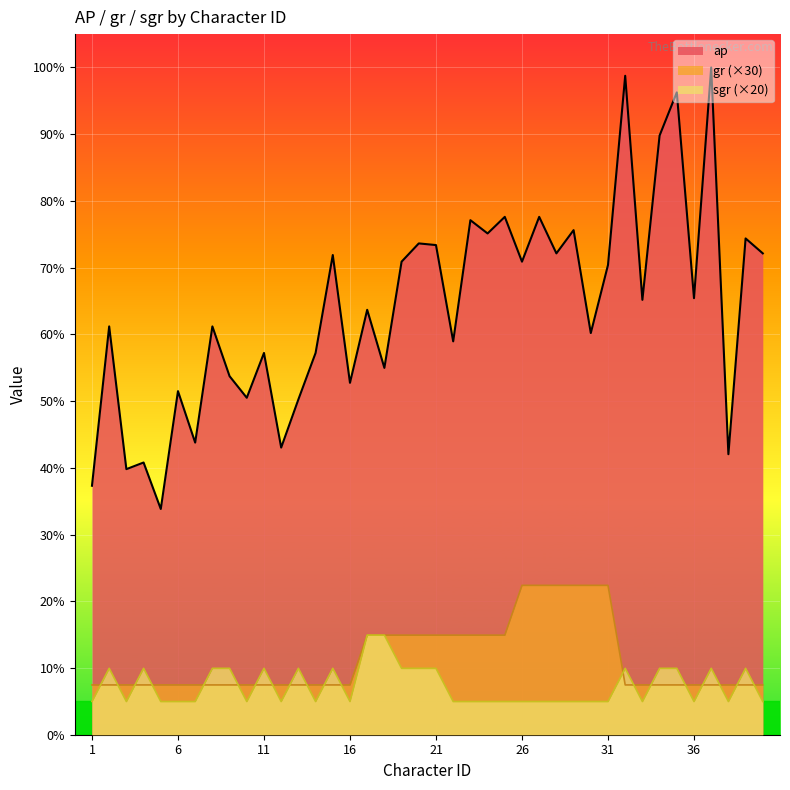

Is the value of sgr at 36 greater than the value of gr at 4?

No